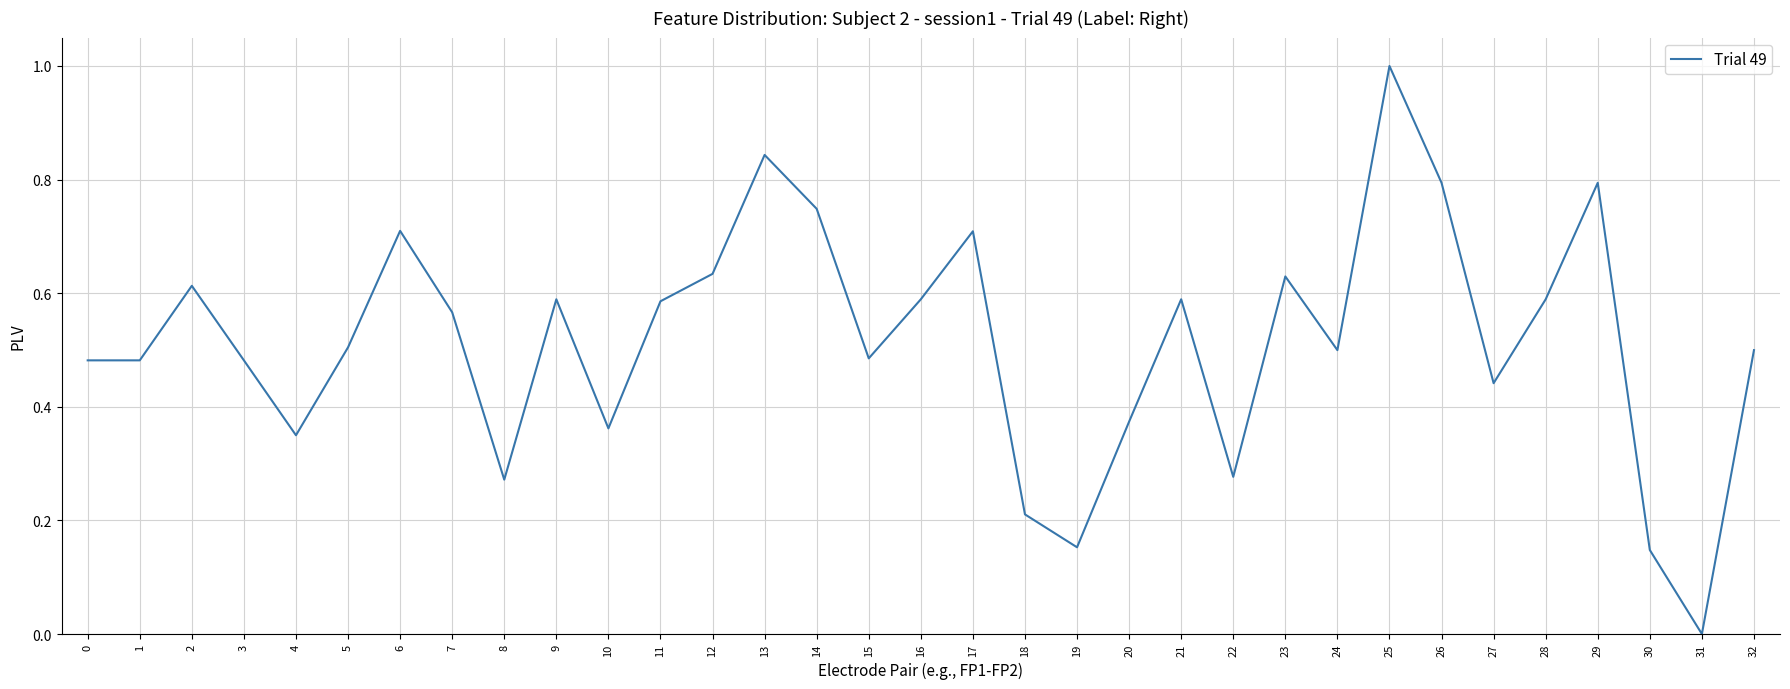

Between 22 and 15, which is larger?

15